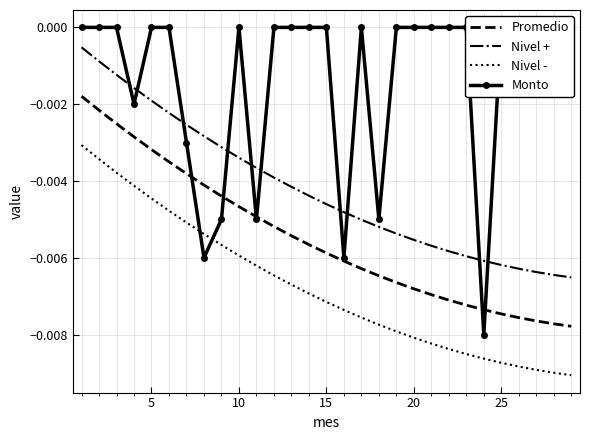

Is it true that Nivel - equals -0.0 at 9?

True